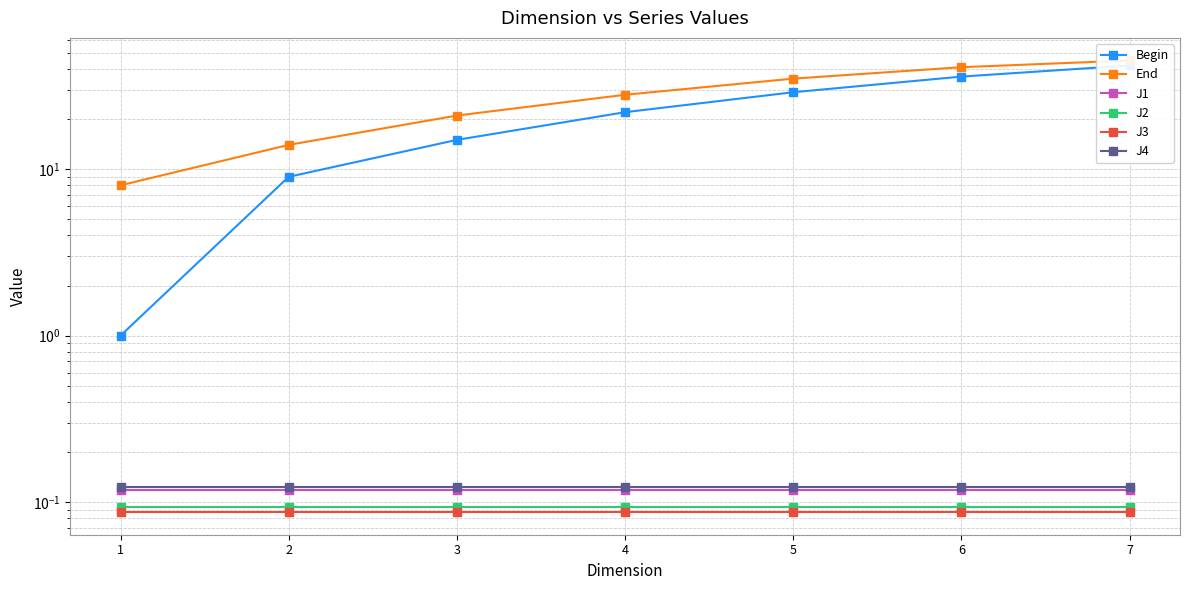

True or false: J3 and J4 intersect in this chart.

False